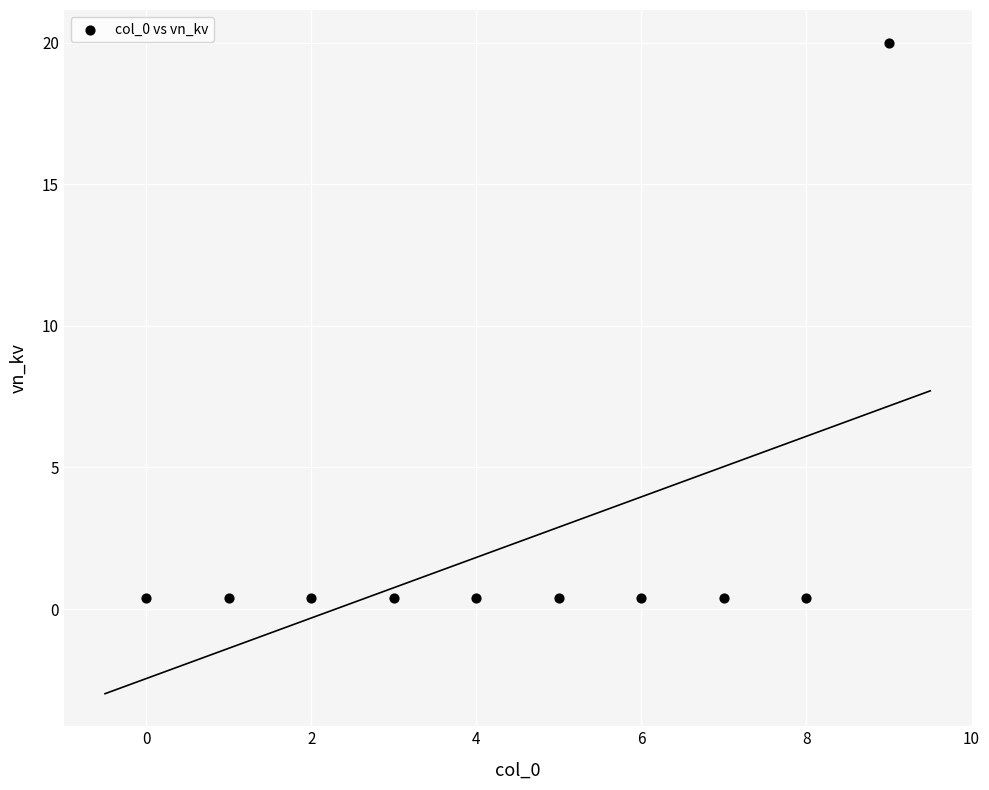

What is the range of Y values (max minus min)?

19.6